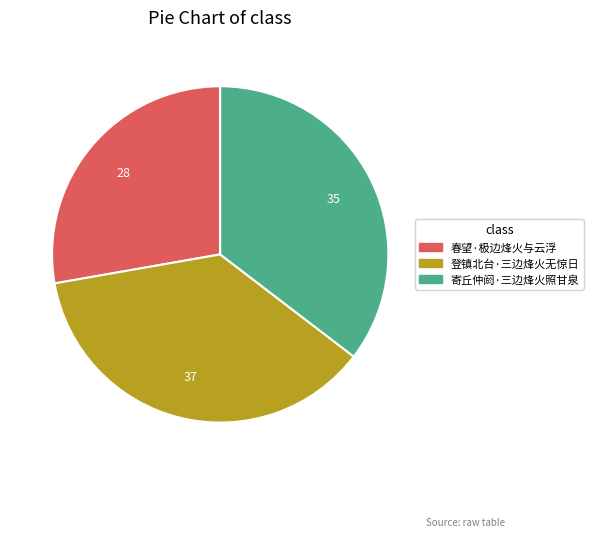

Rank the categories by value from lowest to highest.

春望·极边烽火与云浮, 寄丘仲阏·三边烽火照甘泉, 登镇北台·三边烽火无惊日